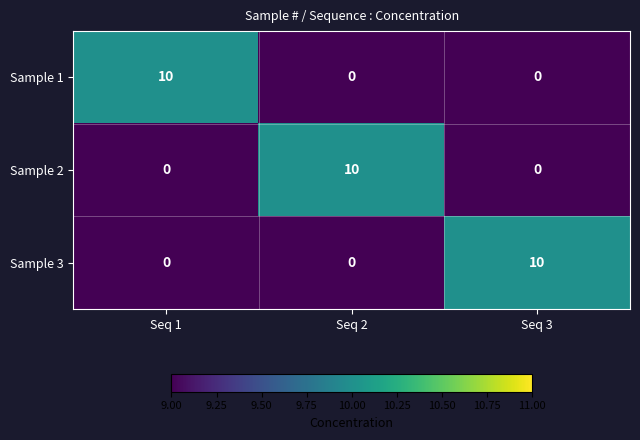

The Sample 2 series shows 0 at Seq 1. True or false?

True